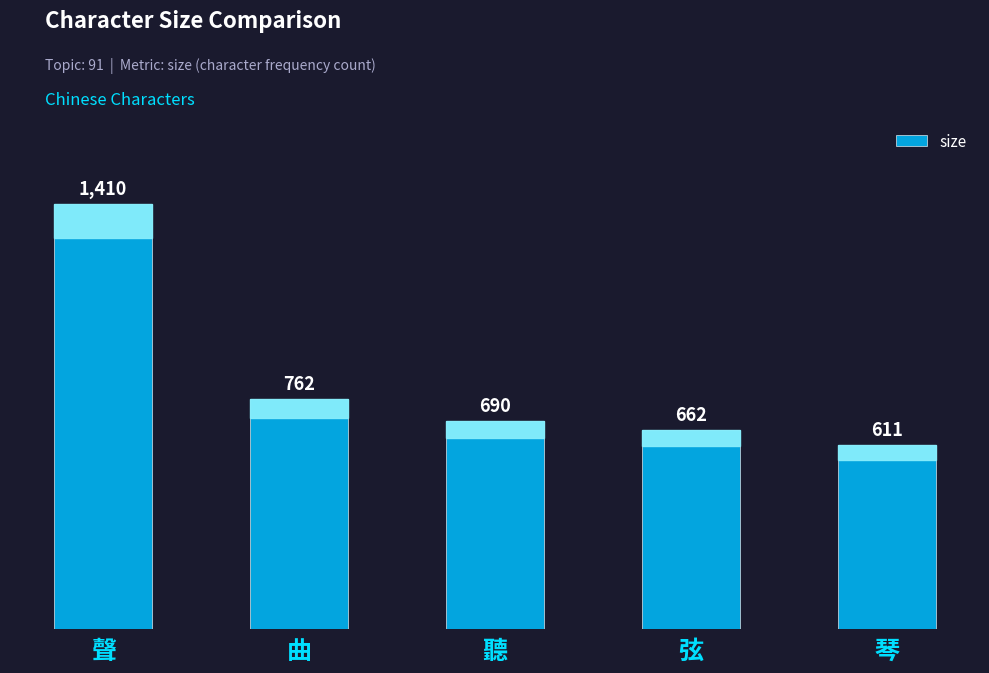

What is the minimum value shown in the chart?

611